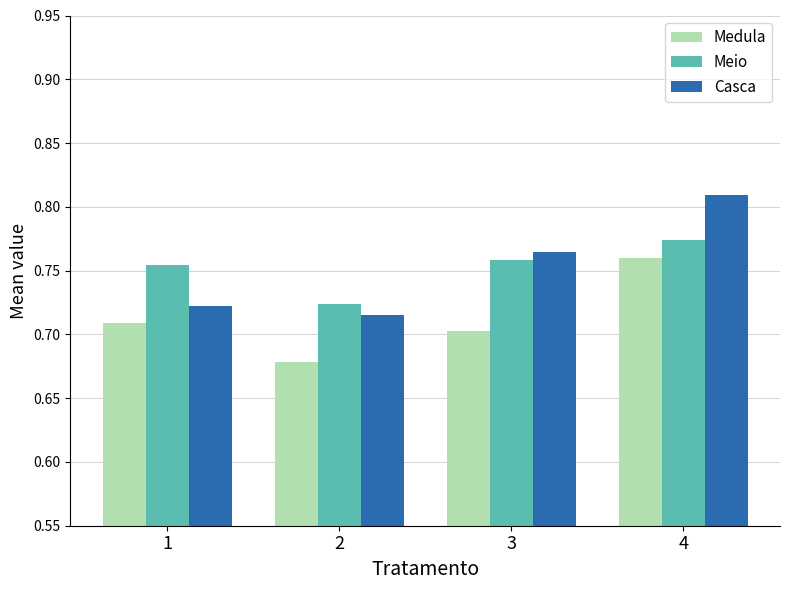

Rank the categories by Medula value from highest to lowest.

4, 1, 3, 2